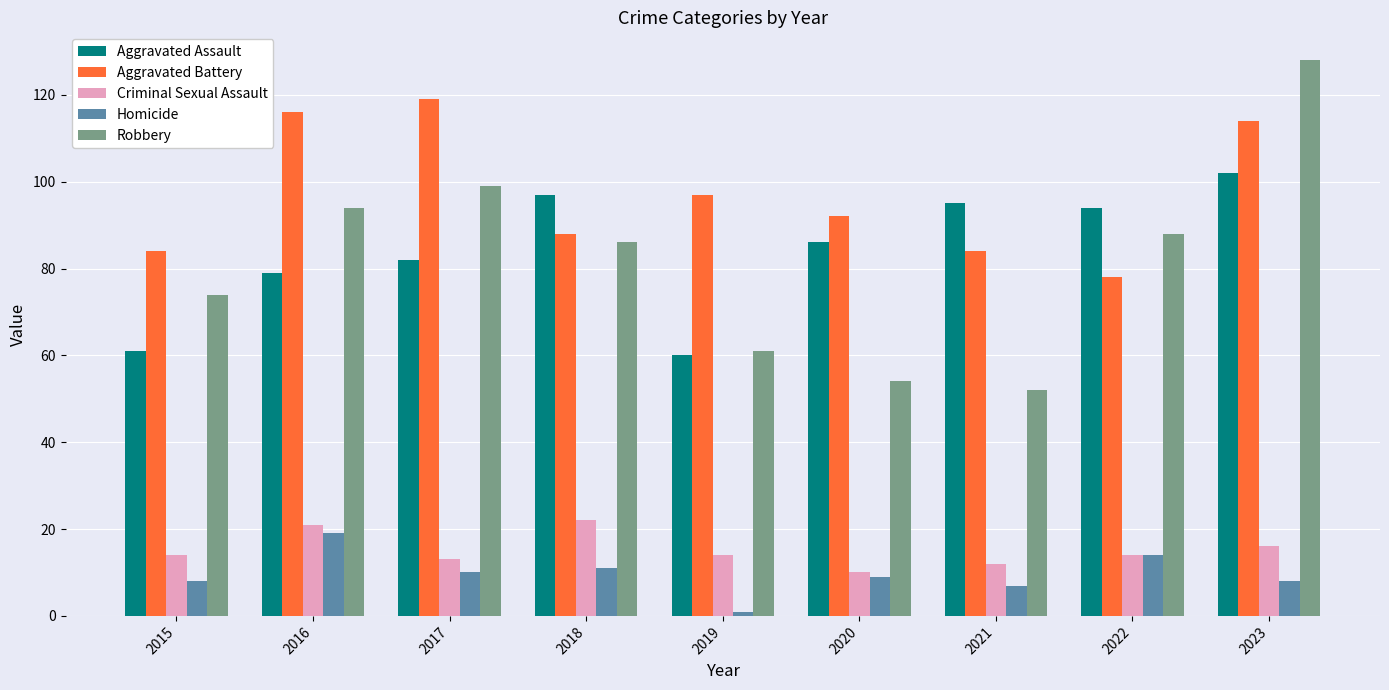

What is the highest value of the Robbery series?

128